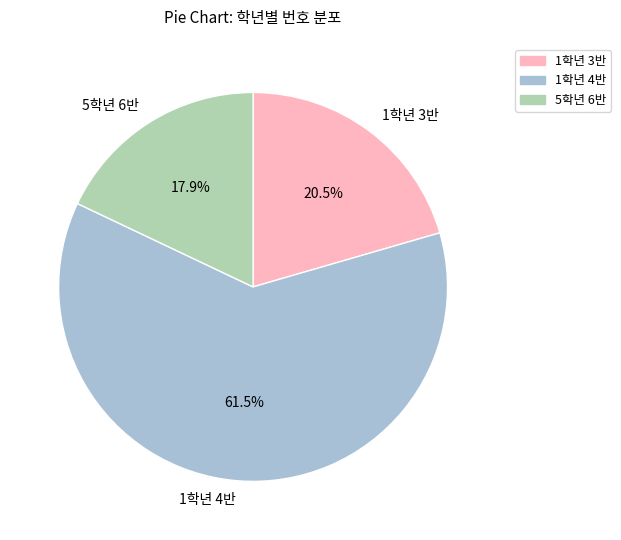

What is the total percentage of 1학년 3반 and 1학년 4반?

82.1%